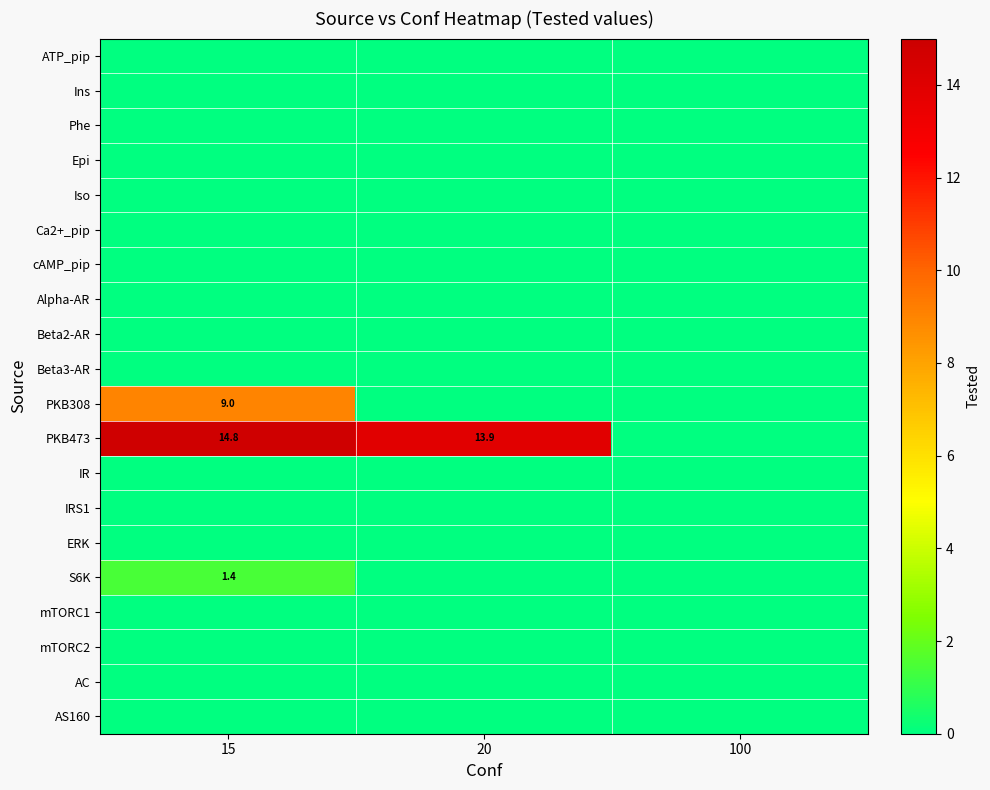

The value of row_6 at 20 is 0.0. True or false?

True